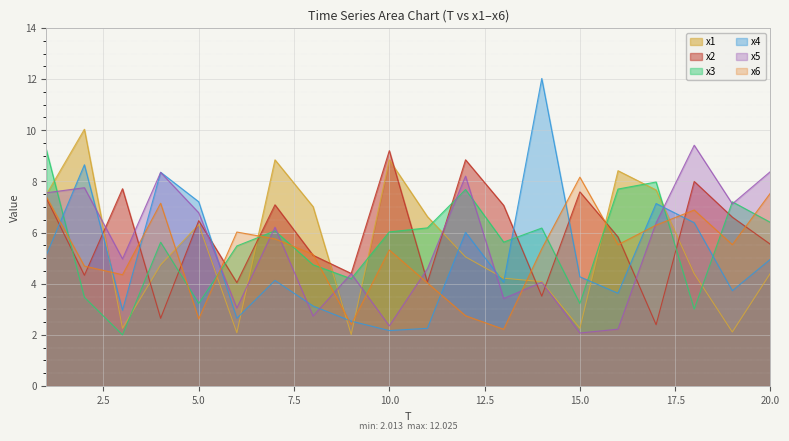

Between 12 and 19, which series saw the biggest shift?

x1